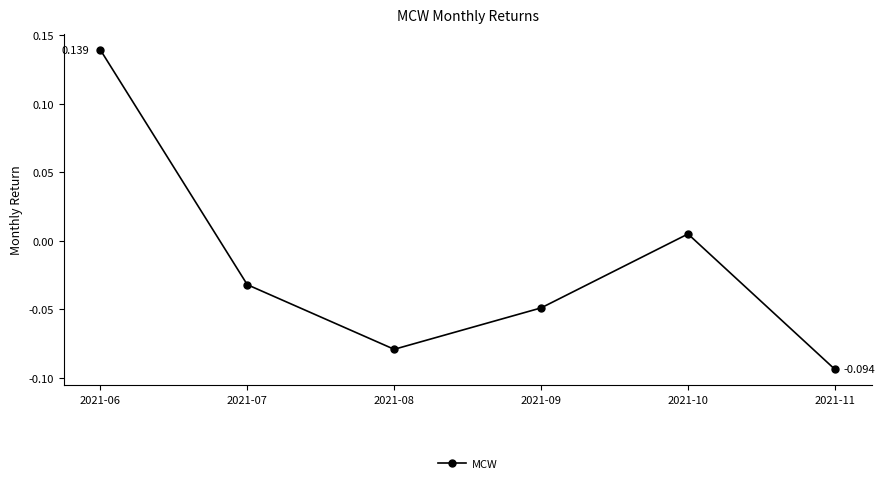

True or false: there are more than 0 points higher than both neighbors.

True